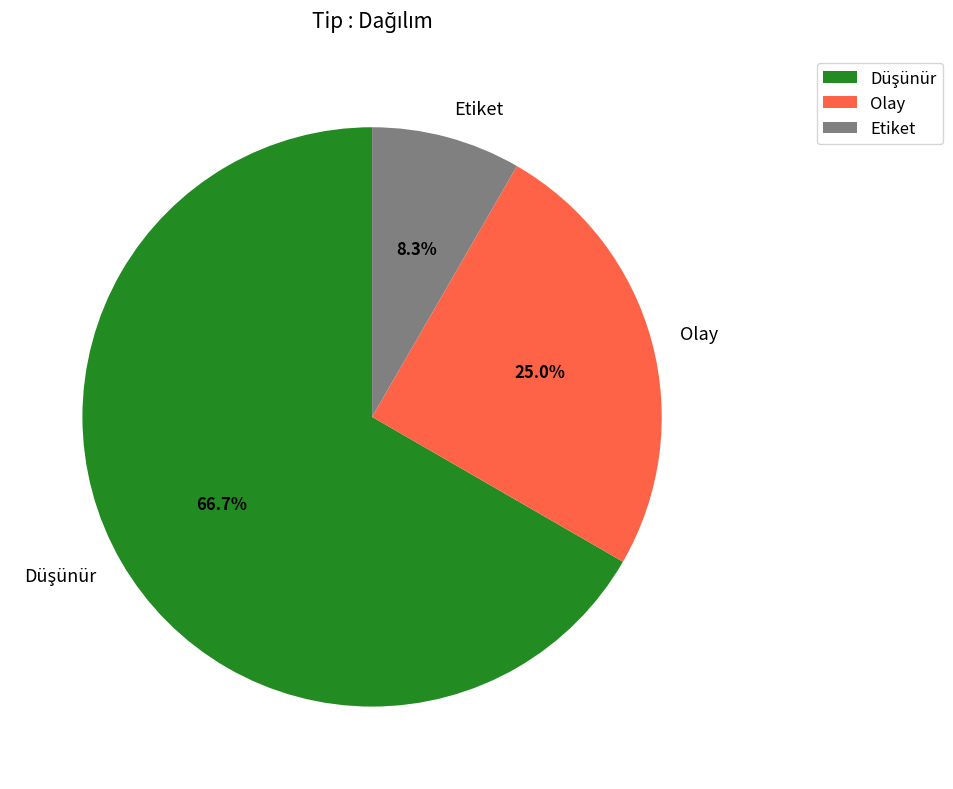

What is the ratio of the value at Etiket to the value at Olay?

0.3